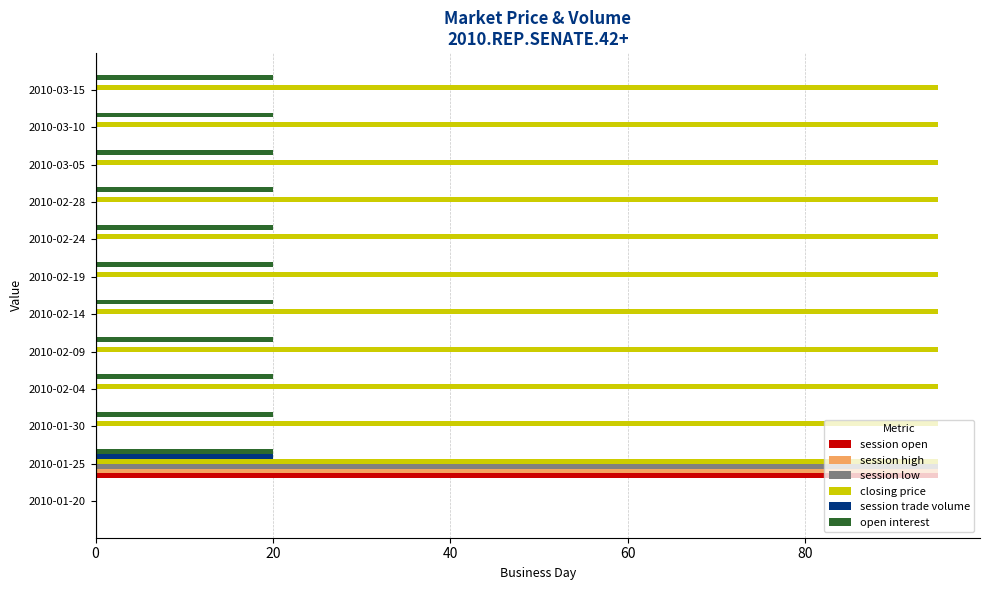

Count the number of categories in the chart.

12